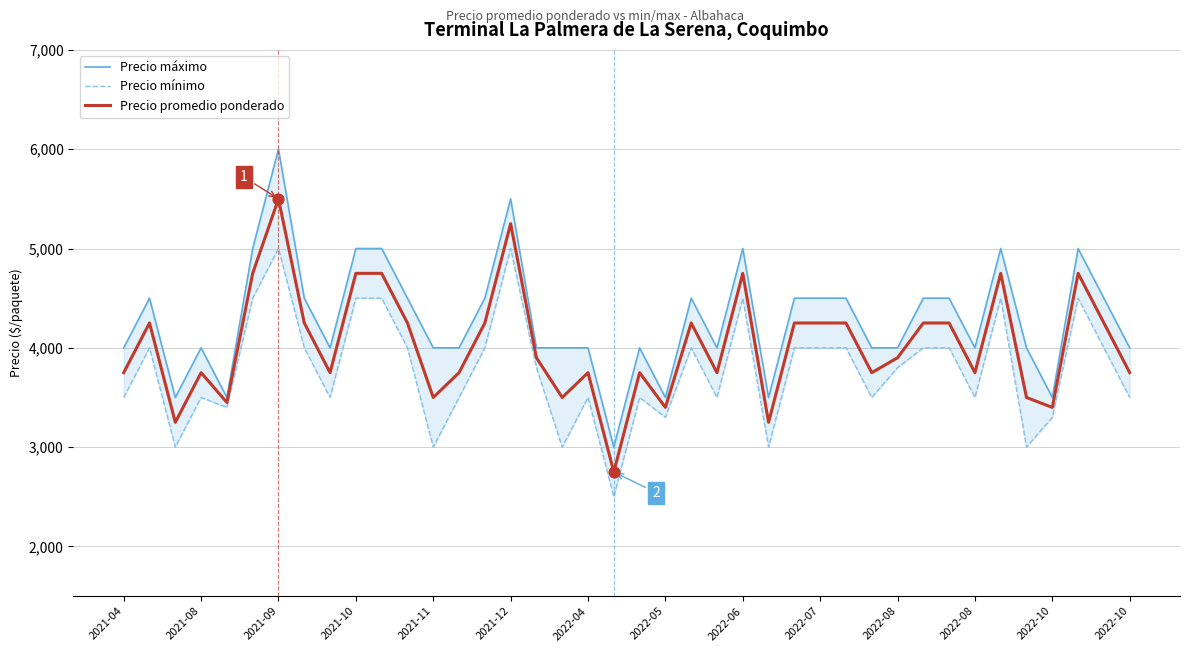

What is the total value across all series at 34?

14250